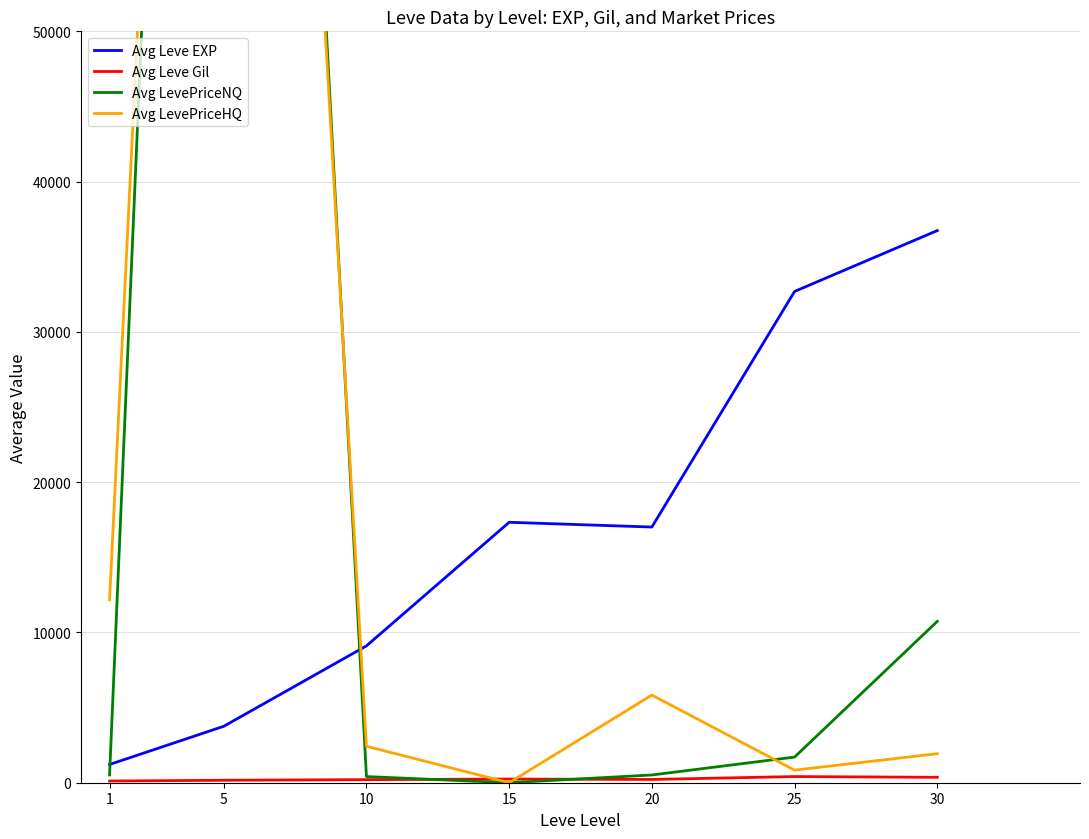

Reading left to right, what are all the values shown in this chart?

Avg Leve EXP: 1213.3	3755.0	9107.0	17330.0	17014.0	32692.0	36742.5
Avg Leve Gil: 113.3	163.5	204.3	246.0	217.0	409.7	359.7
Avg LevePriceNQ: 515.1	177060.5	409.8	0.0	515.3	1707.2	10738.5
Avg LevePriceHQ: 12174.8	167106.6	2426.2	0.0	5832.3	837.1	1931.9